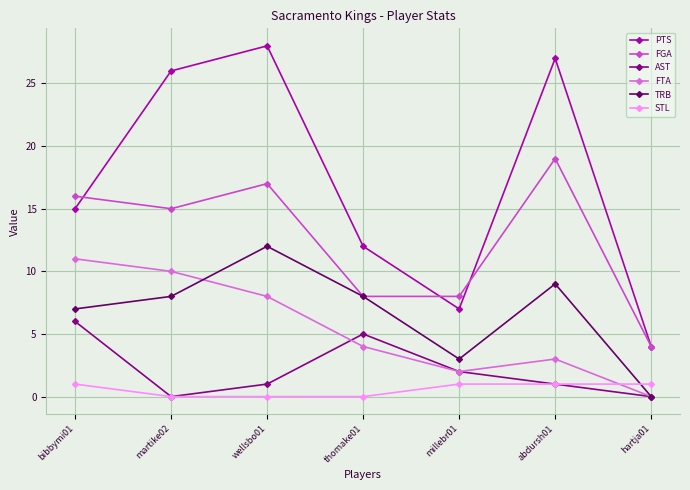

Reading left to right, what are all the values shown in this chart?

PTS: bibbymi01=15	martike02=26	wellsbo01=28	thomake01=12	millebr01=7	abdursh01=27	hartja01=4
FGA: bibbymi01=16	martike02=15	wellsbo01=17	thomake01=8	millebr01=8	abdursh01=19	hartja01=4
AST: bibbymi01=6	martike02=0	wellsbo01=1	thomake01=5	millebr01=2	abdursh01=1	hartja01=0
FTA: bibbymi01=11	martike02=10	wellsbo01=8	thomake01=4	millebr01=2	abdursh01=3	hartja01=0
TRB: bibbymi01=7	martike02=8	wellsbo01=12	thomake01=8	millebr01=3	abdursh01=9	hartja01=0
STL: bibbymi01=1	martike02=0	wellsbo01=0	thomake01=0	millebr01=1	abdursh01=1	hartja01=1